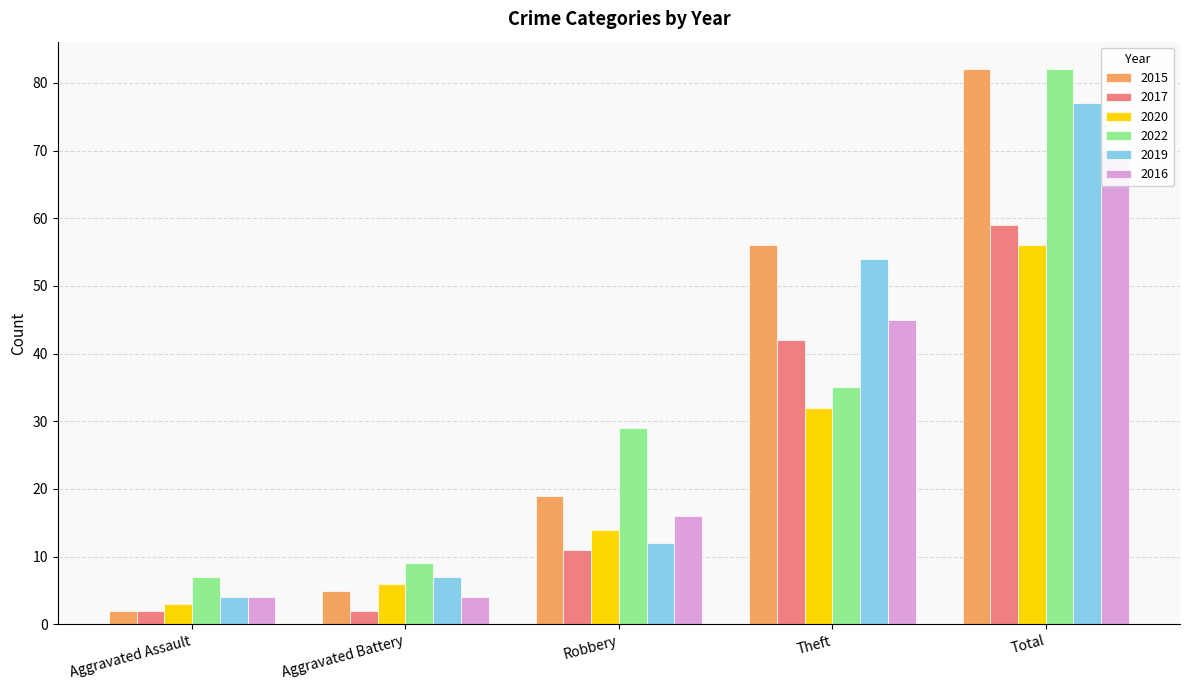

What is the value of the 2016 bar at the 4th from the left?

45